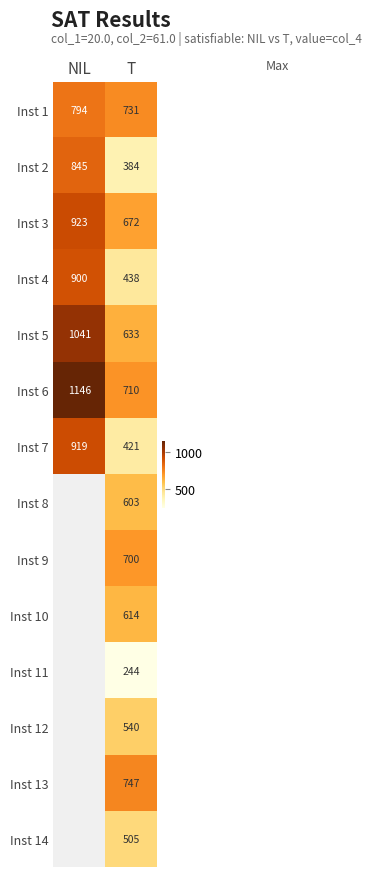

At which category is the sum across all series the highest?

T